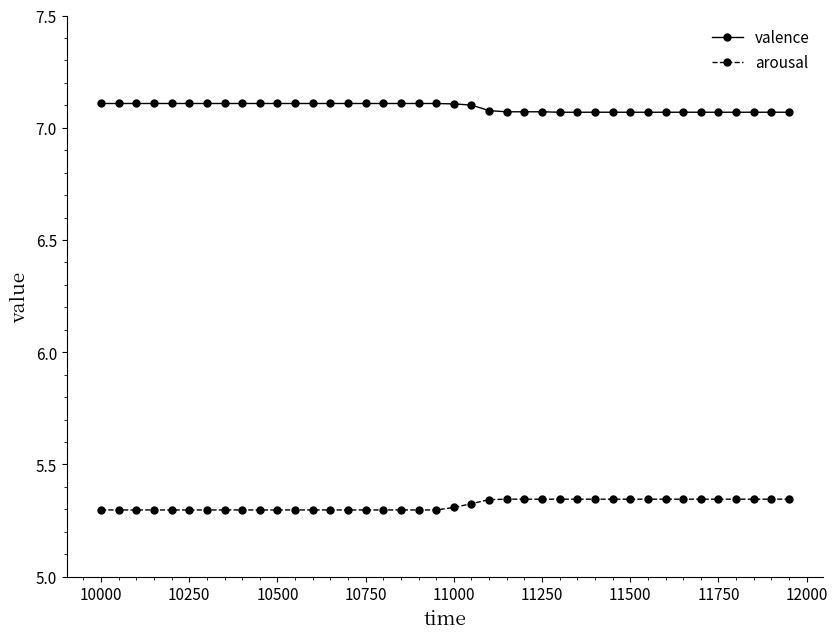

True or false: valence and arousal cross at least once.

False